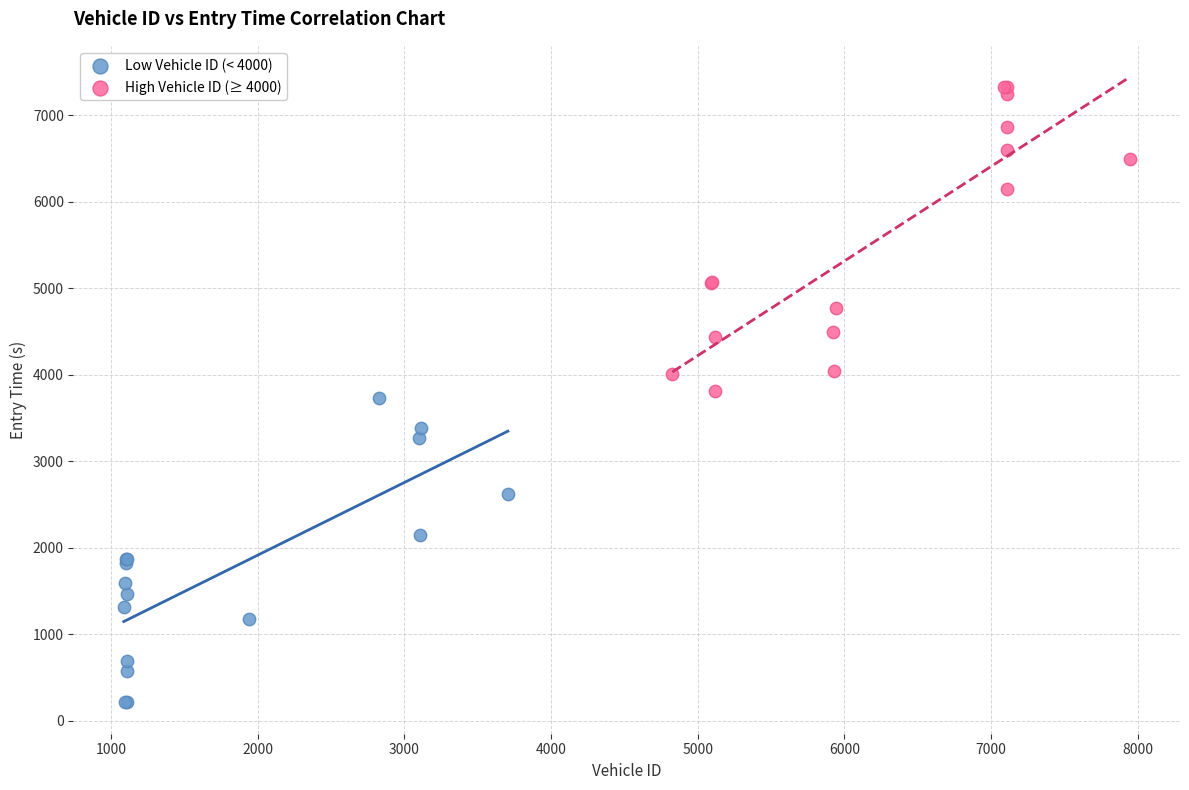

Which series contains the highest Y value?

High Vehicle ID (≥ 4000)